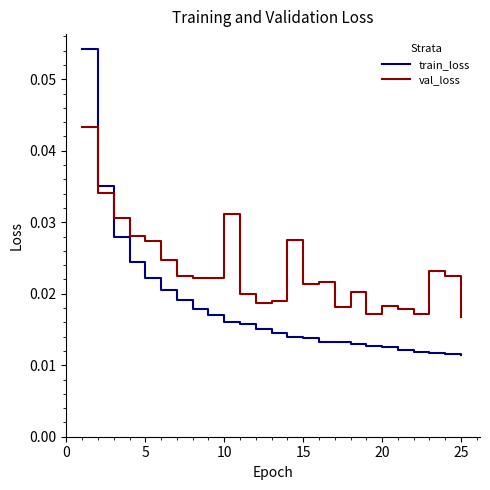

Which series has the largest total across all categories?

val_loss